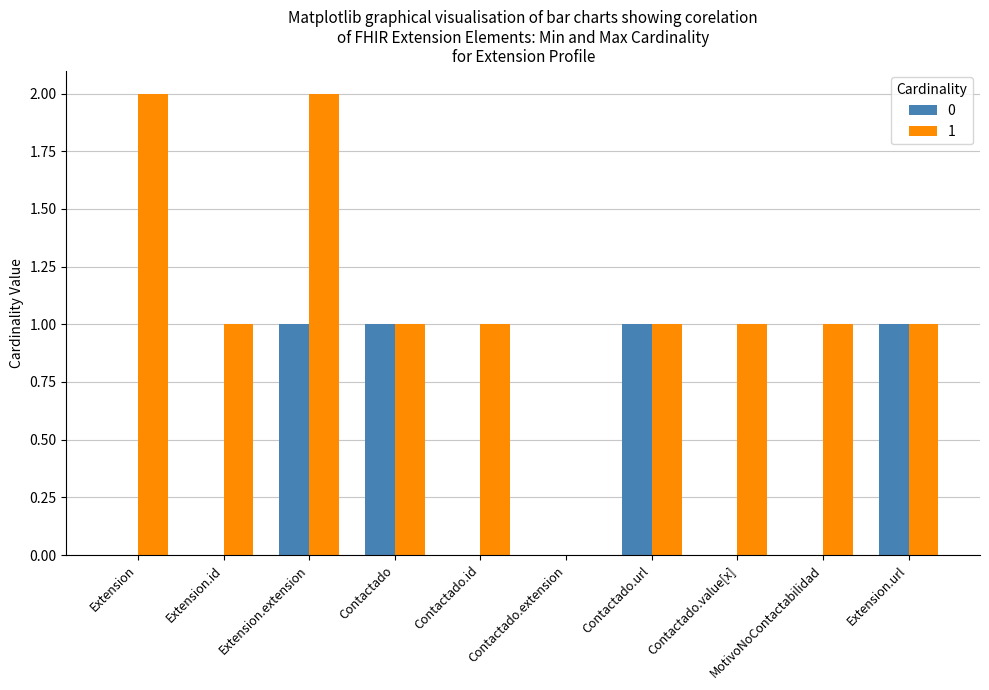

Is it true that 0 equals 1 at Contactado.url?

True